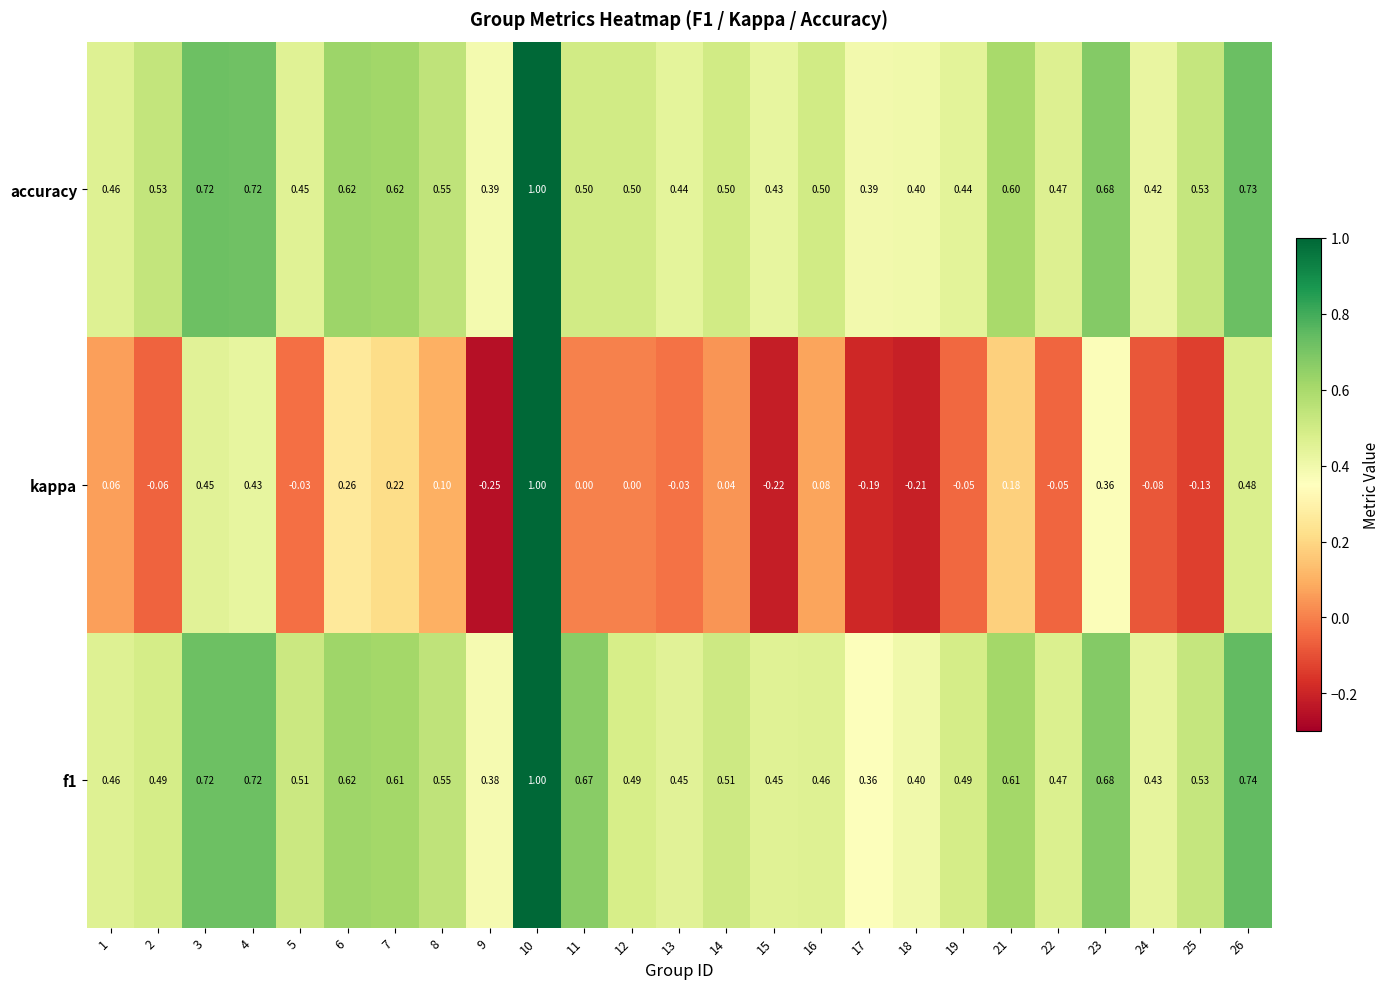

Between 3 and 14, which series saw the biggest shift?

kappa